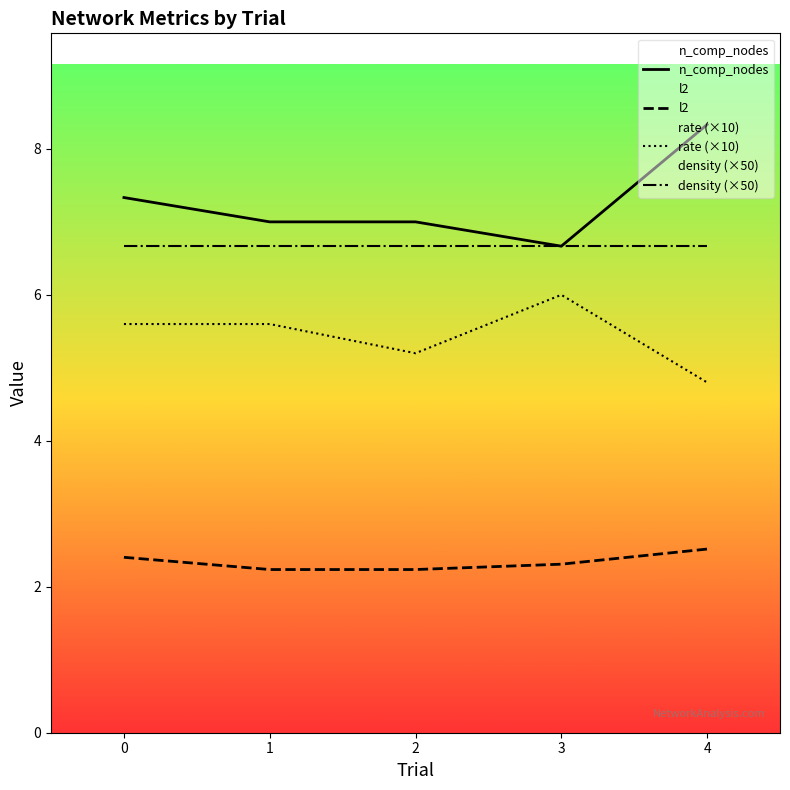

True or false: l2 and rate (×10) cross at least once.

False